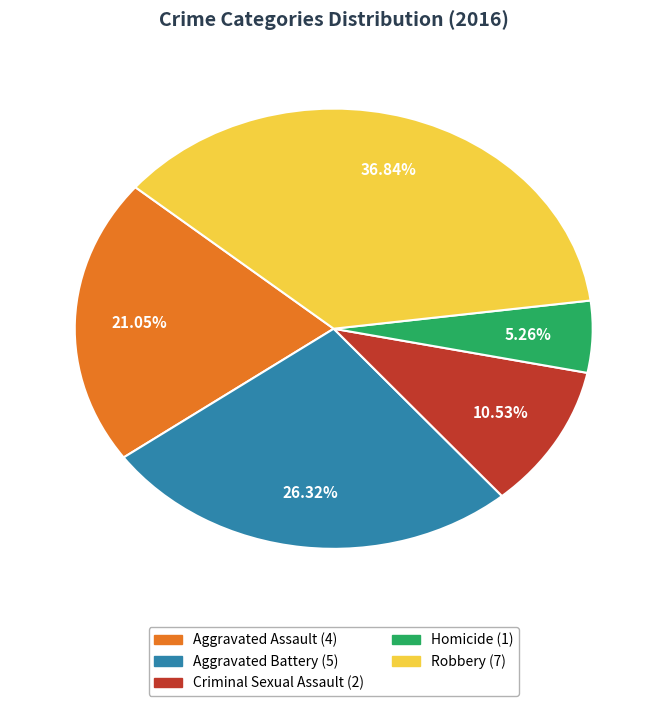

Is the sum of Aggravated Battery and Robbery greater than half?

Yes